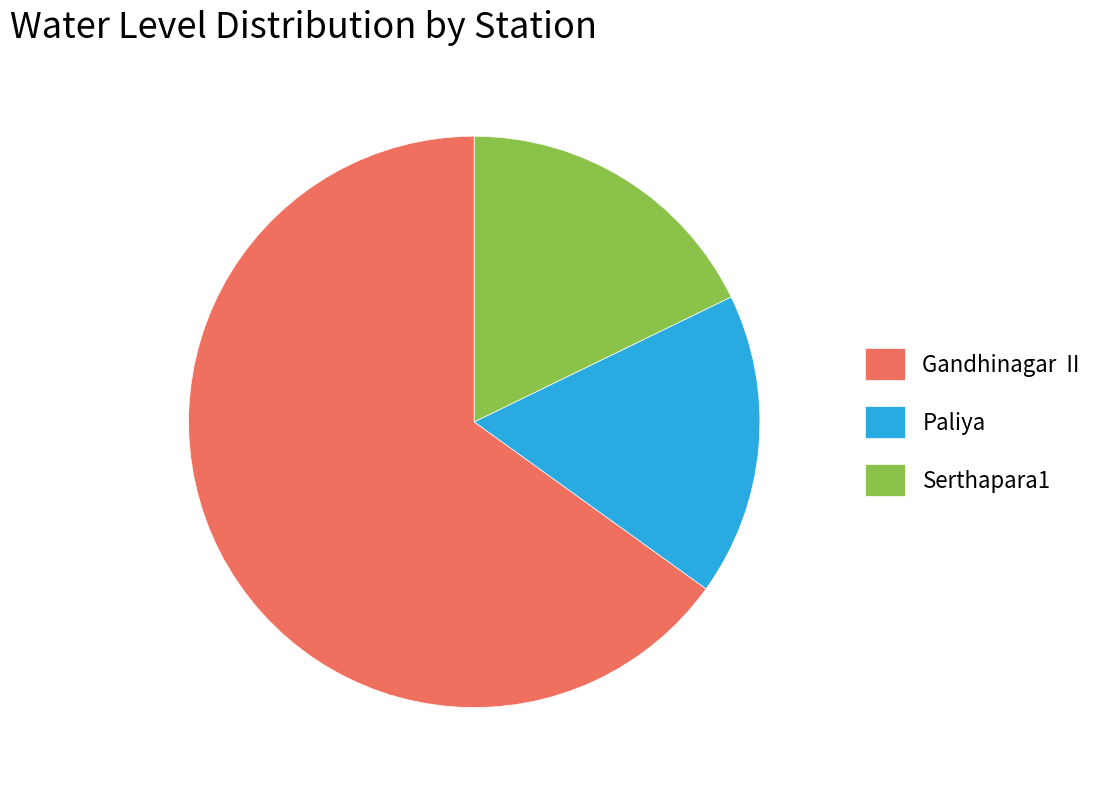

What is the majority slice?

Gandhinagar II